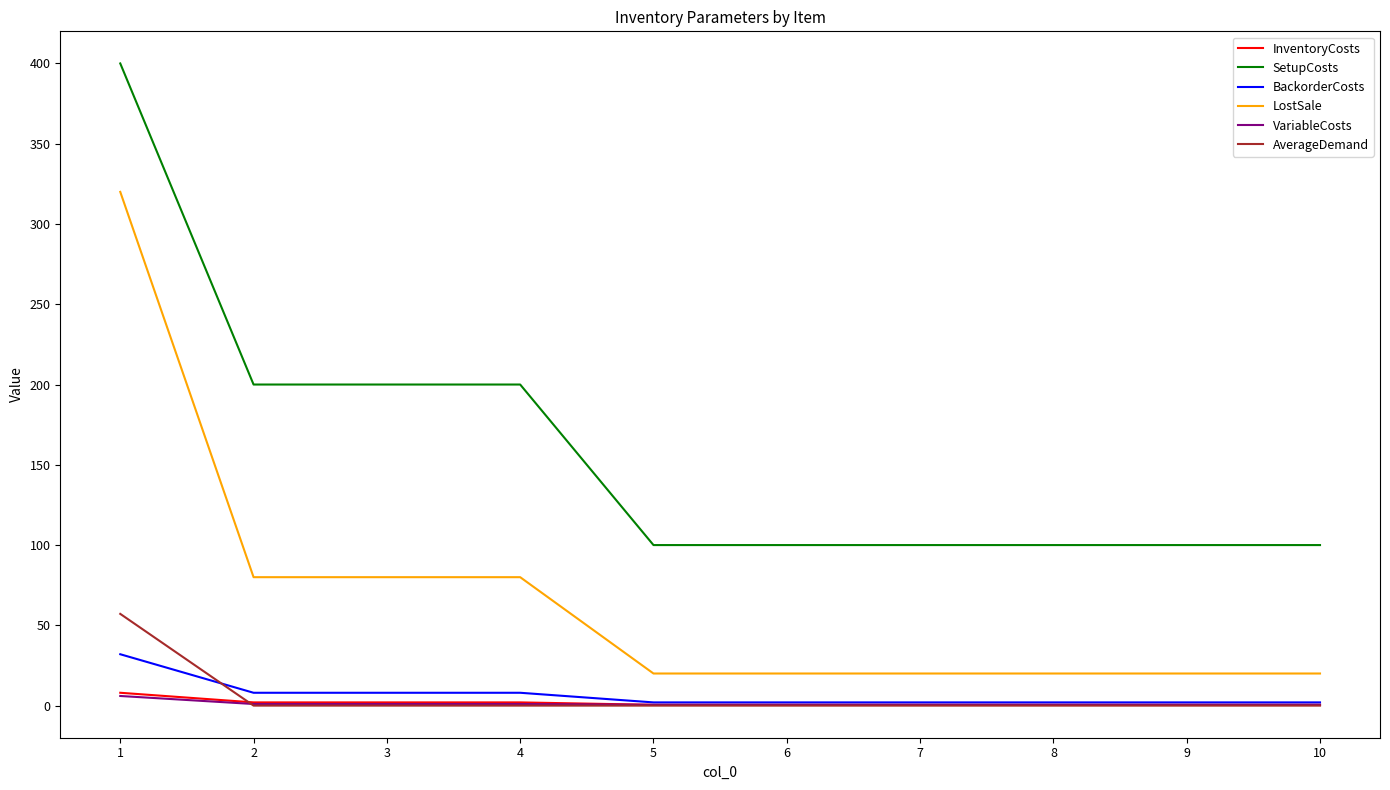

What are all the series names shown in the legend?

InventoryCosts, SetupCosts, BackorderCosts, LostSale, VariableCosts, AverageDemand